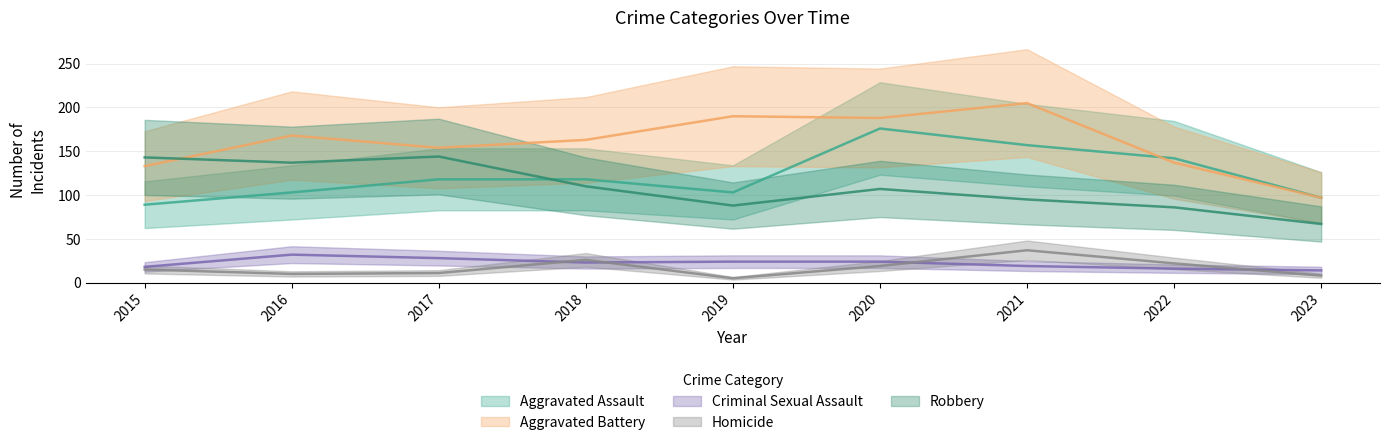

The value of Criminal Sexual Assault at 2015 is 6. True or false?

False